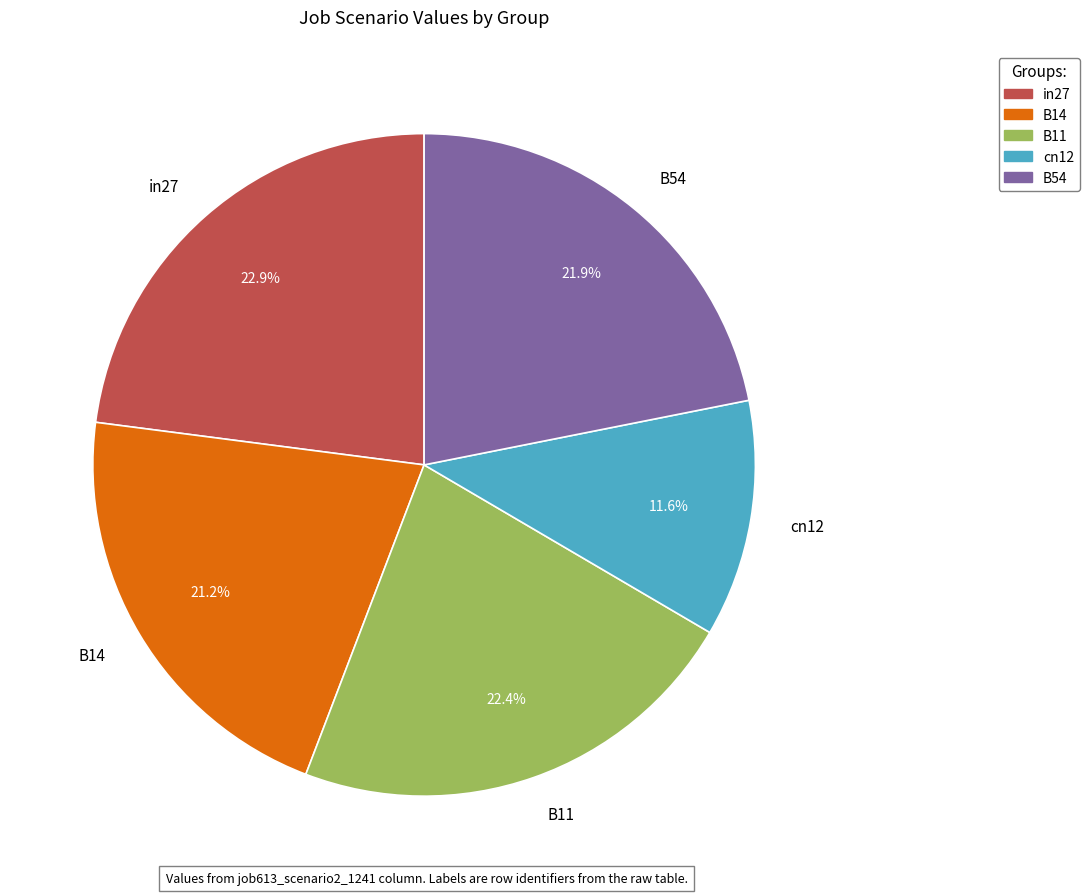

Does any single category account for the majority?

No